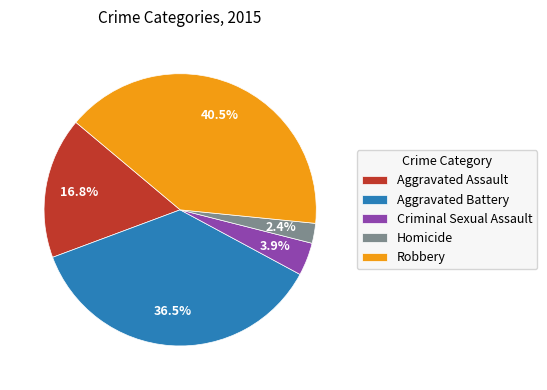

Which has a higher value, Homicide or Robbery?

Robbery